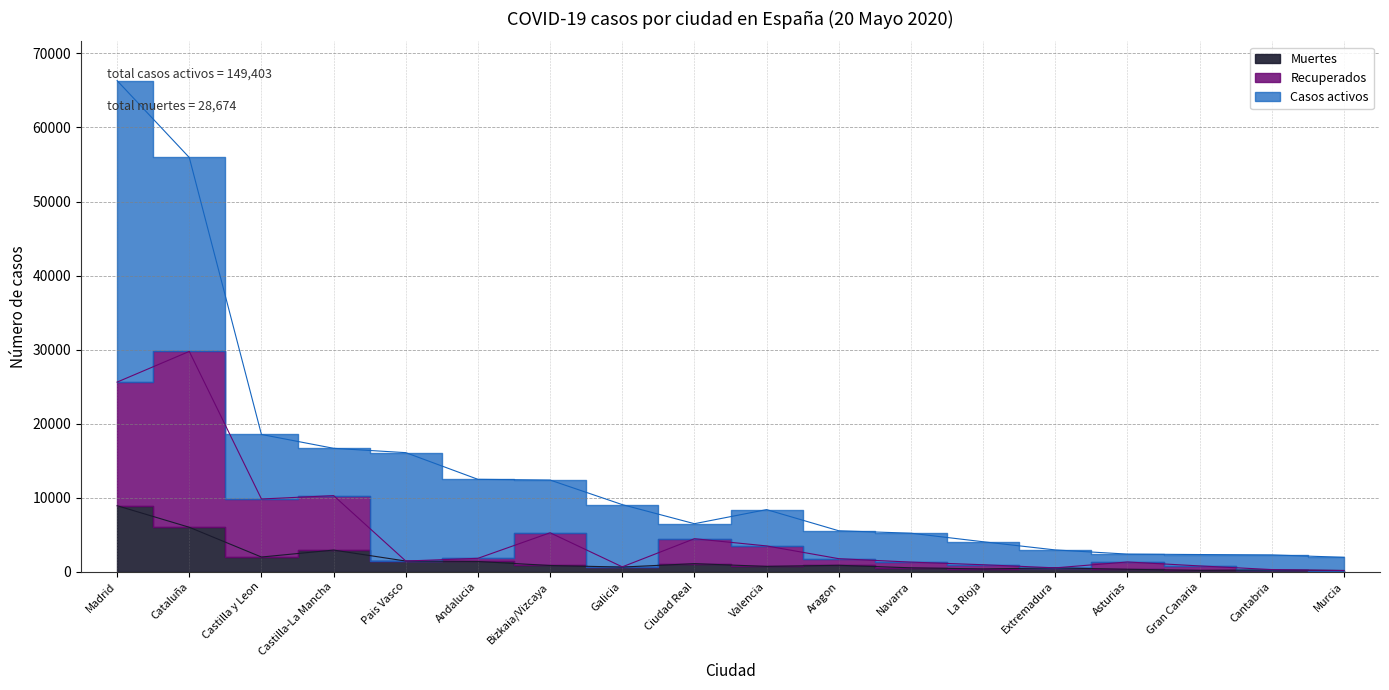

Is the value of Muertes at Pais Vasco greater than the value of Recuperados at Ciudad Real?

No